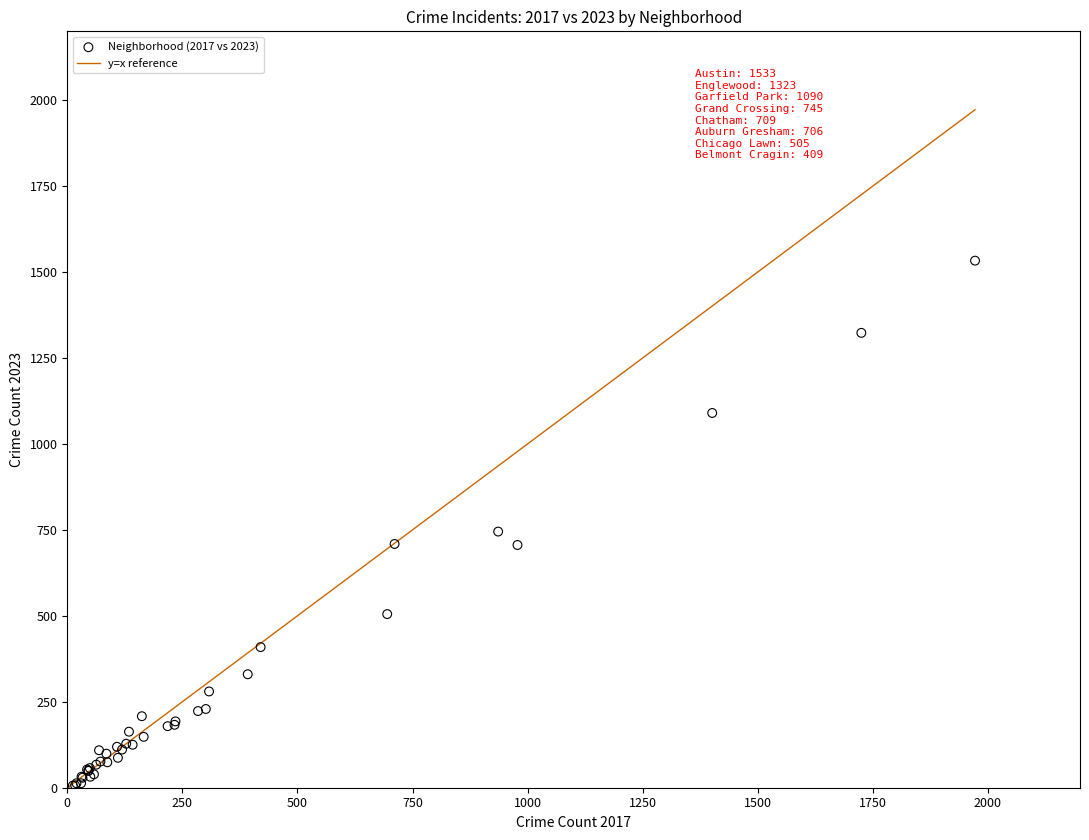

What Y value in the scatter plot is closest to 769?

745